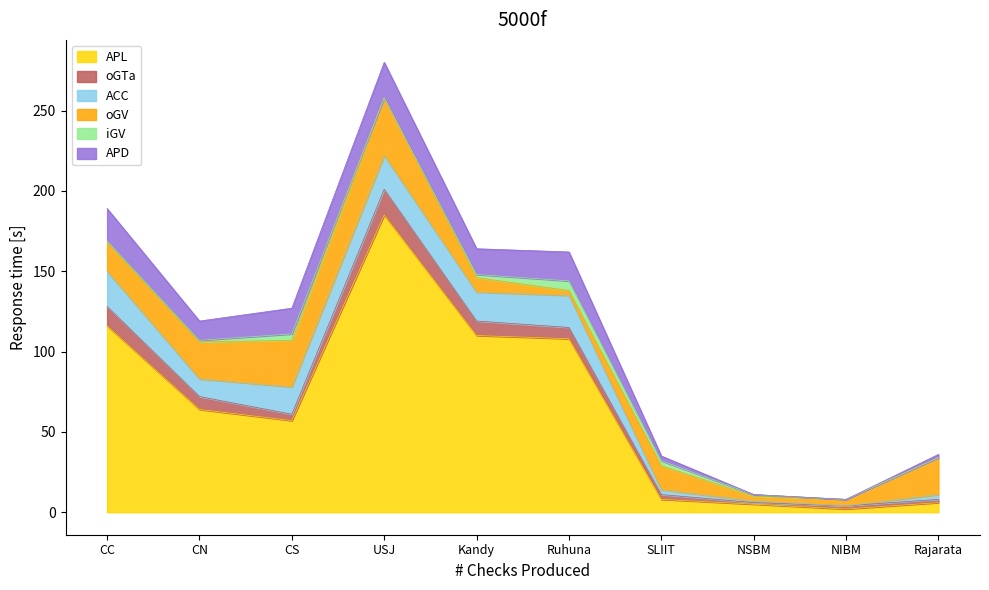

Is the value of APL at NIBM greater than the value of oGV at NIBM?

No